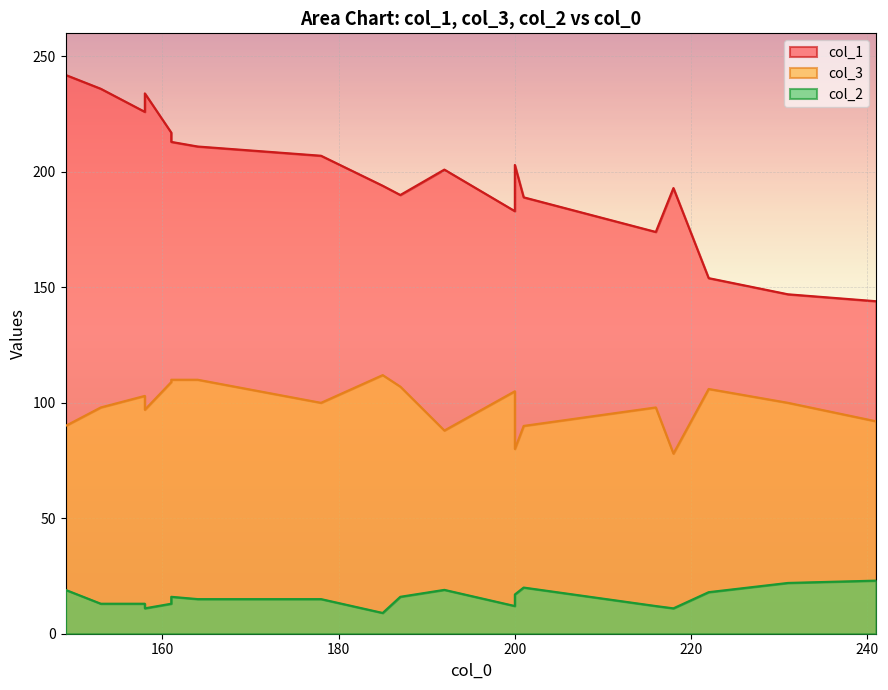

True or false: col_2 has more than 2 points higher than both neighbors.

True